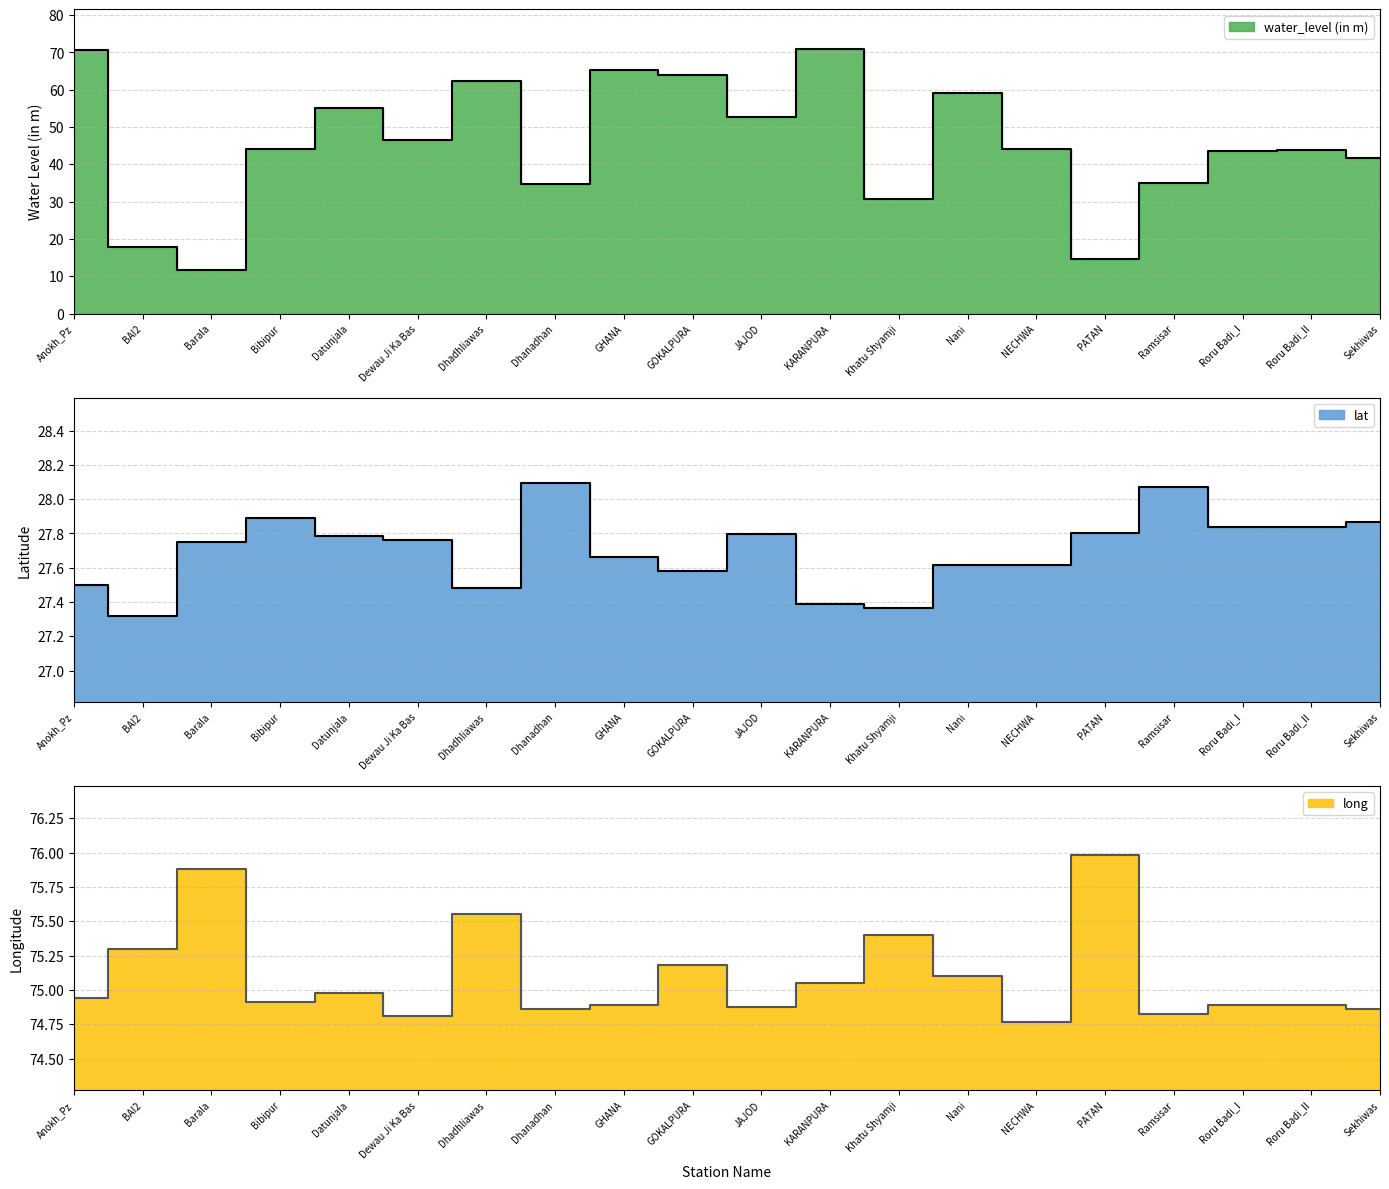

What is the value of the lat point at the 8th from the left?

28.1